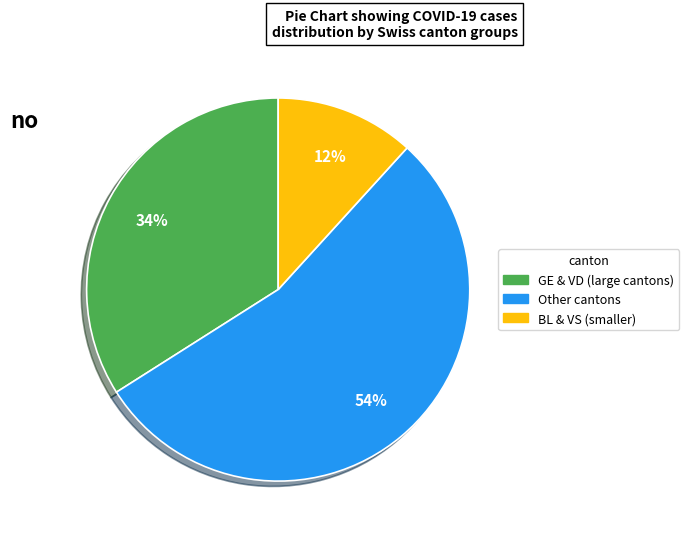

Is there a majority slice in this chart?

Yes